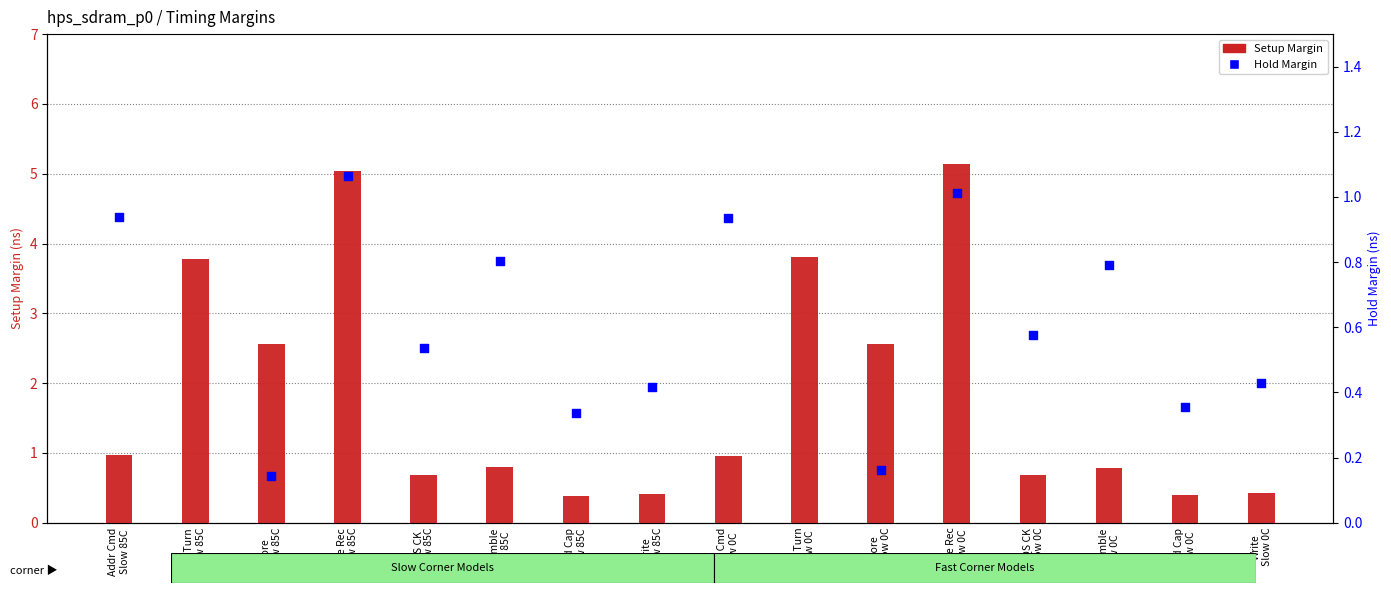

Which series has the largest total across all categories?

Setup Margin